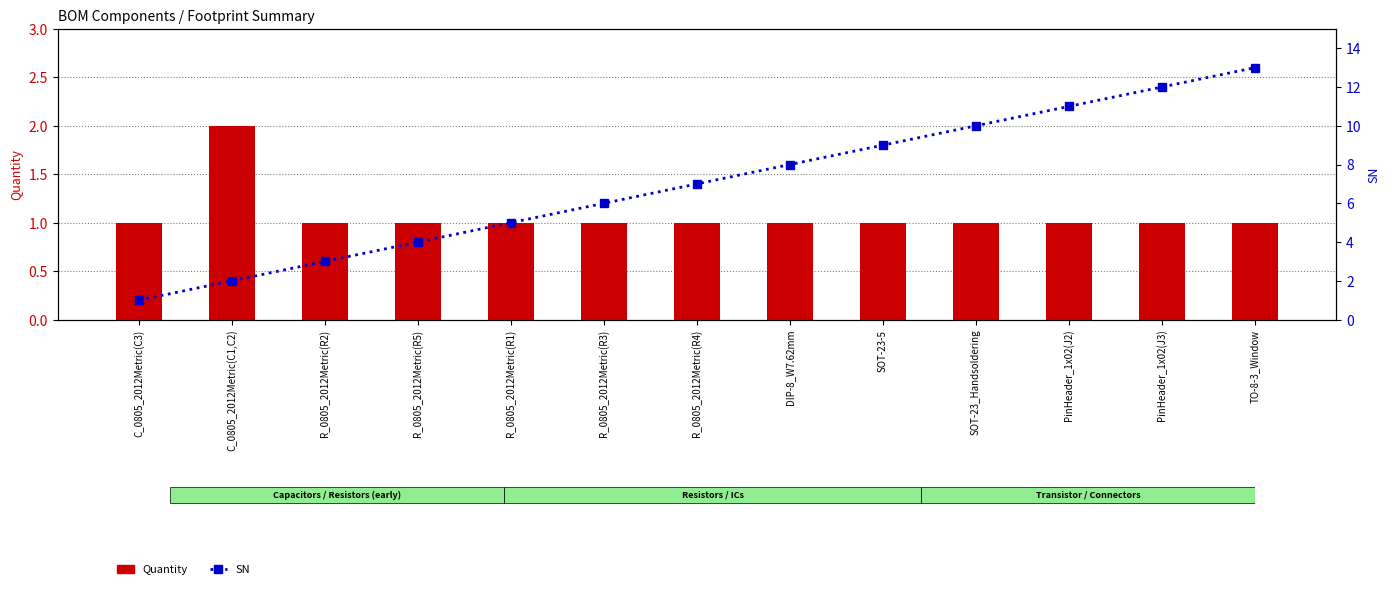

Which series has the largest range (max minus min)?

SN